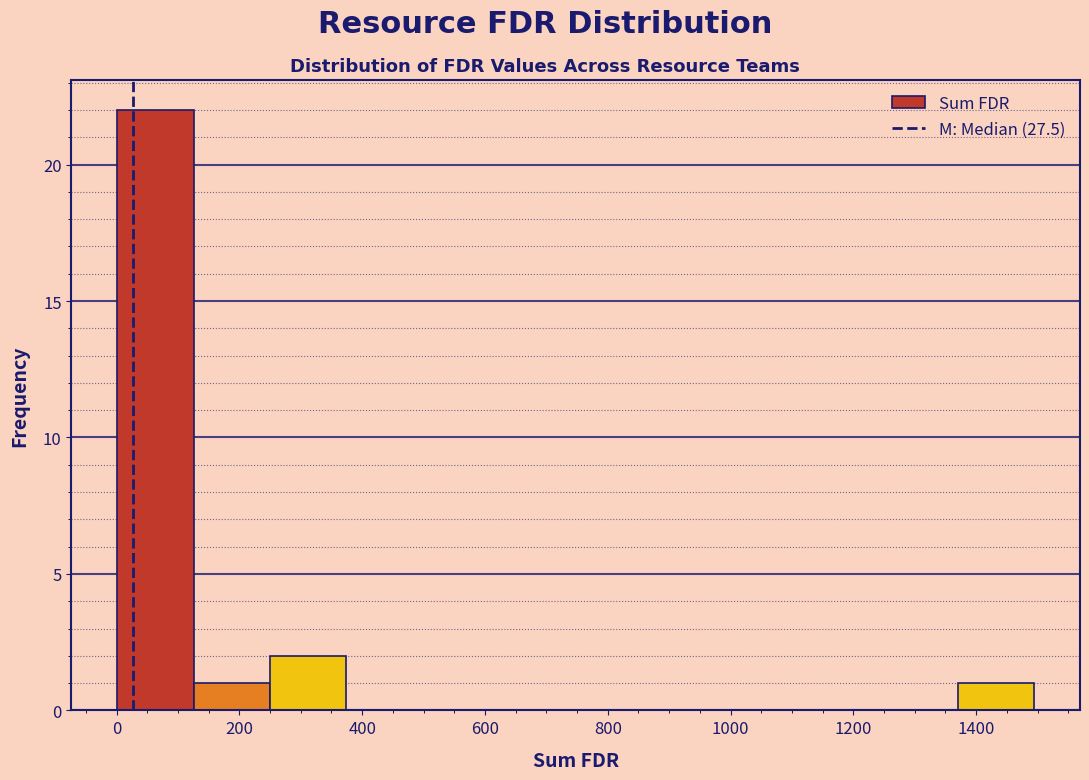

Which range on the x-axis has the tallest bar?

0 to 120